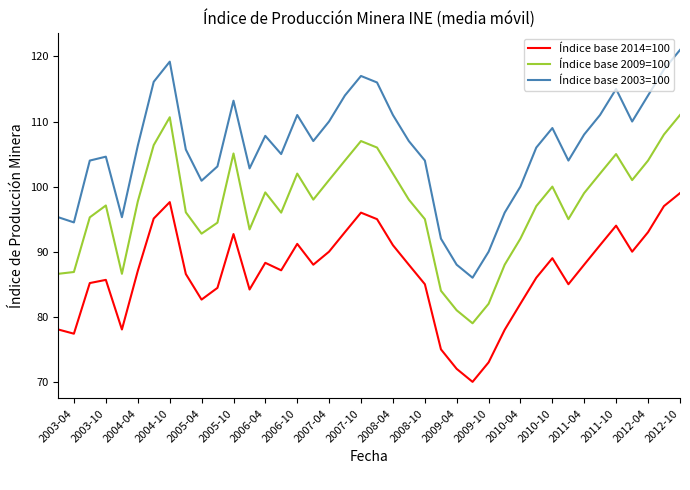

Which series has the widest spread of values?

Índice base 2003=100